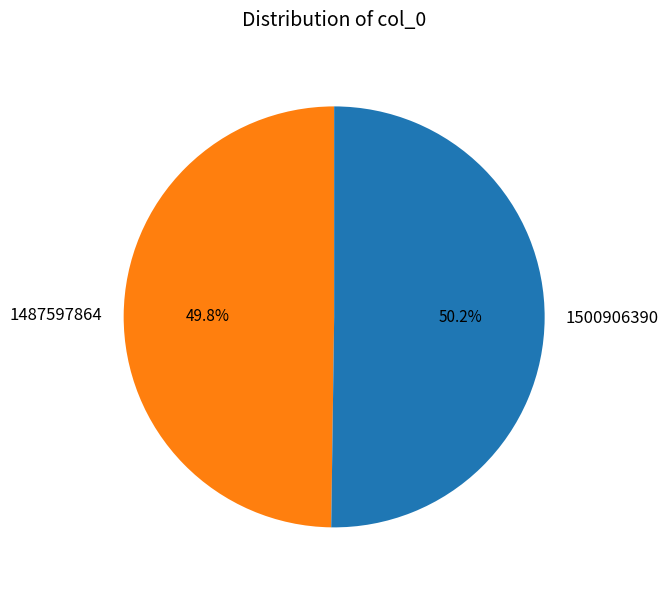

To the nearest percent, what is the combined percentage of 1500906390 and 1487597864?

100%